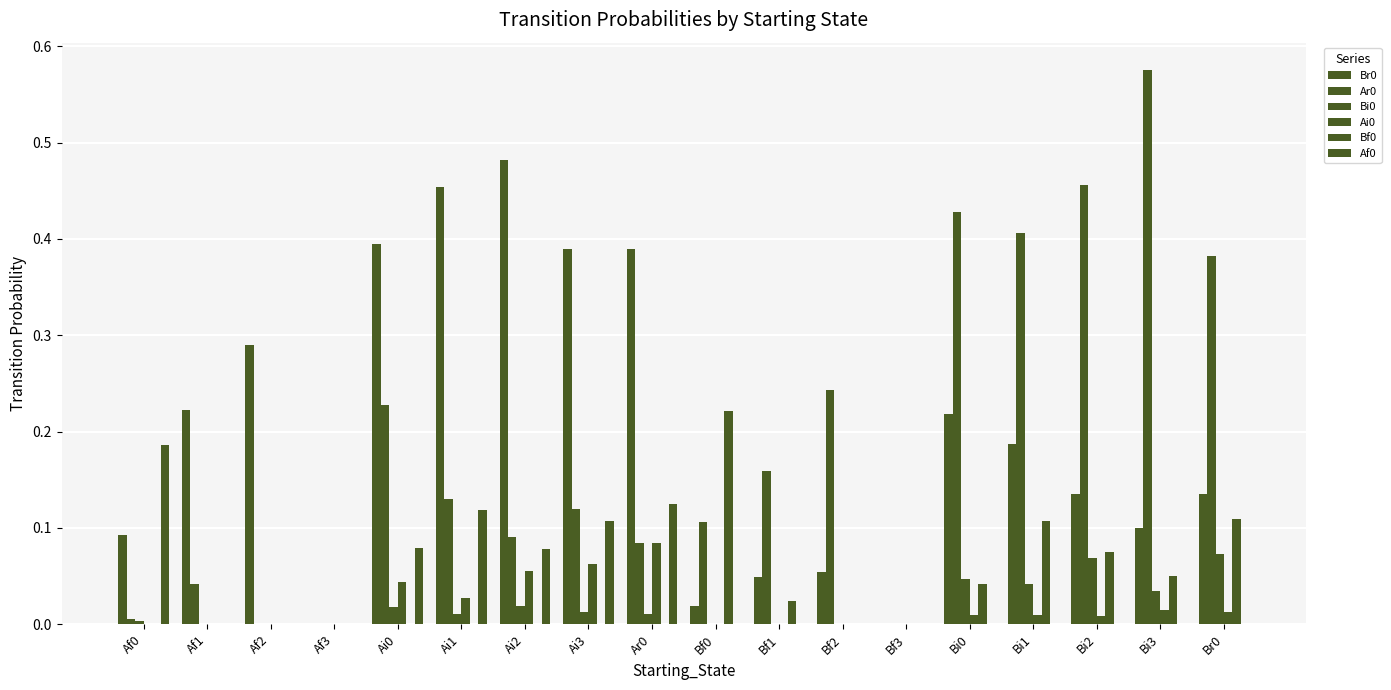

What is the label of the 16th bar from the left?

Bi2